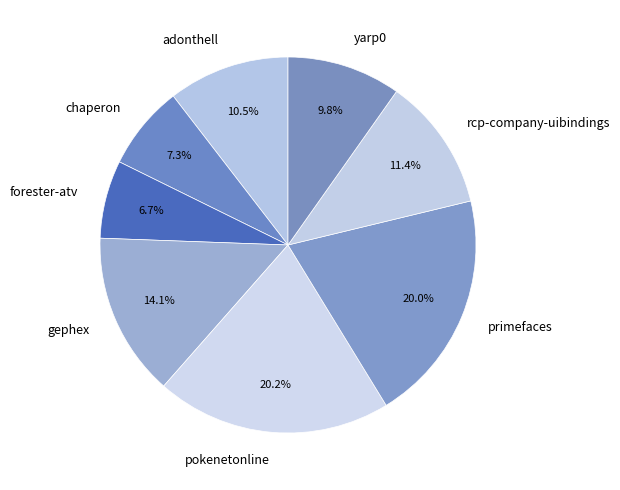

Does pokenetonline account for over 50% of the chart?

No